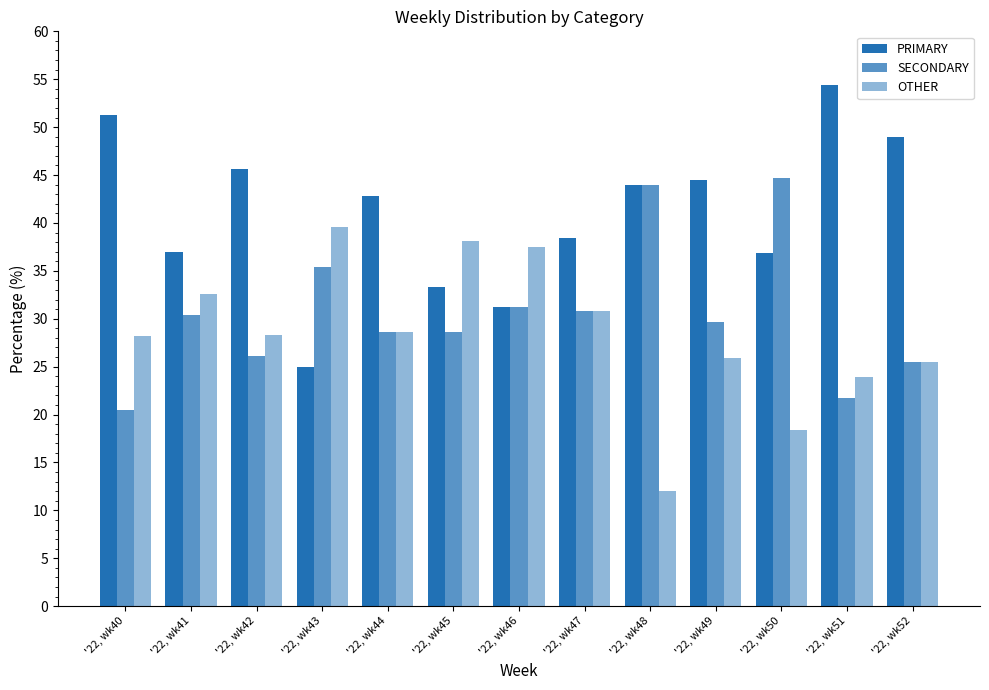

How many data points in SECONDARY are above 29?

7